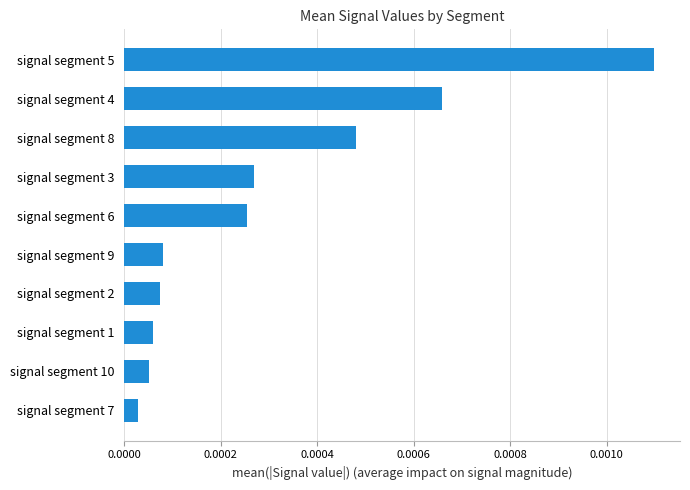

Which has a higher value, signal segment 8 or signal segment 3?

signal segment 8